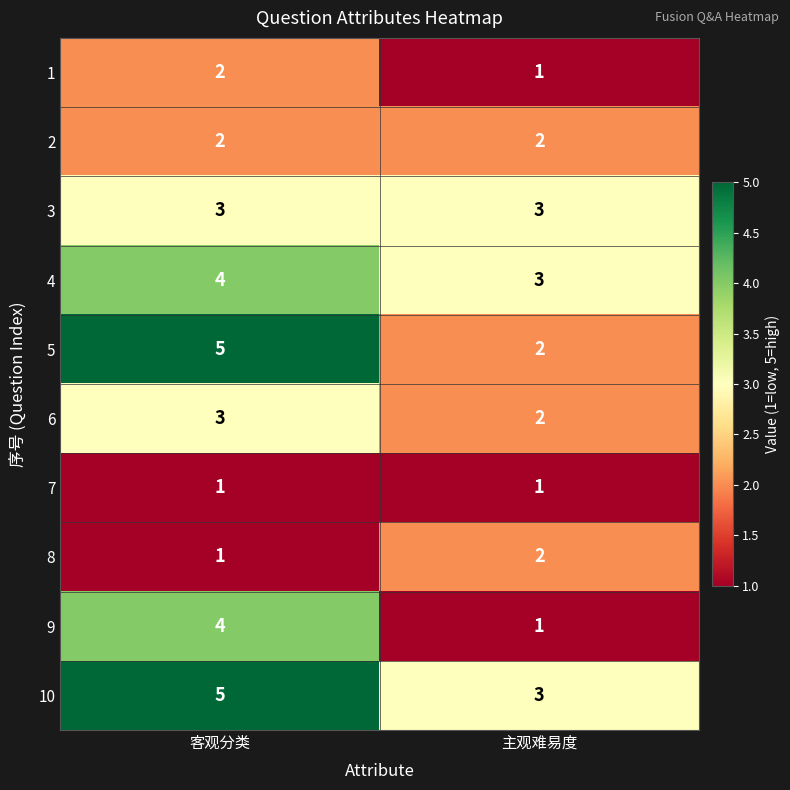

What is the difference between the highest and lowest values at 客观分类?

4